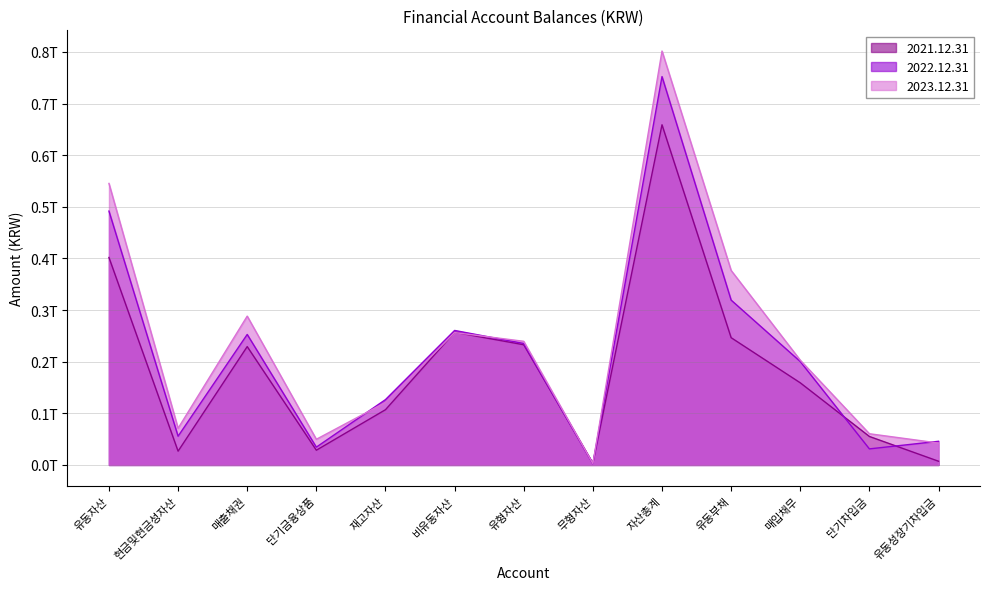

Rank the categories by 2023.12.31 value from highest to lowest.

자산총계, 유동자산, 유동부채, 매출채권, 비유동자산, 유형자산, 매입채무, 재고자산, 현금및현금성자산, 단기차입금, 단기금융상품, 유동성장기차입금, 무형자산